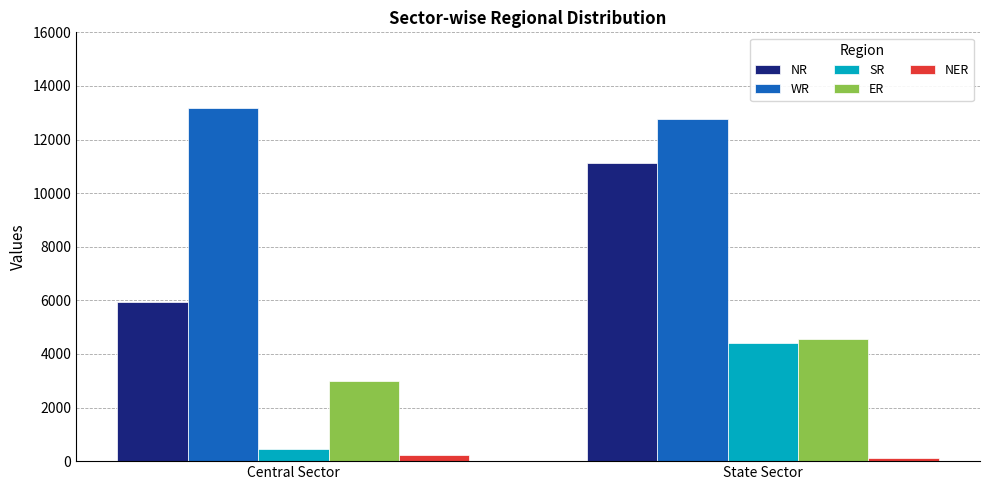

Which series has the widest spread of values?

NR